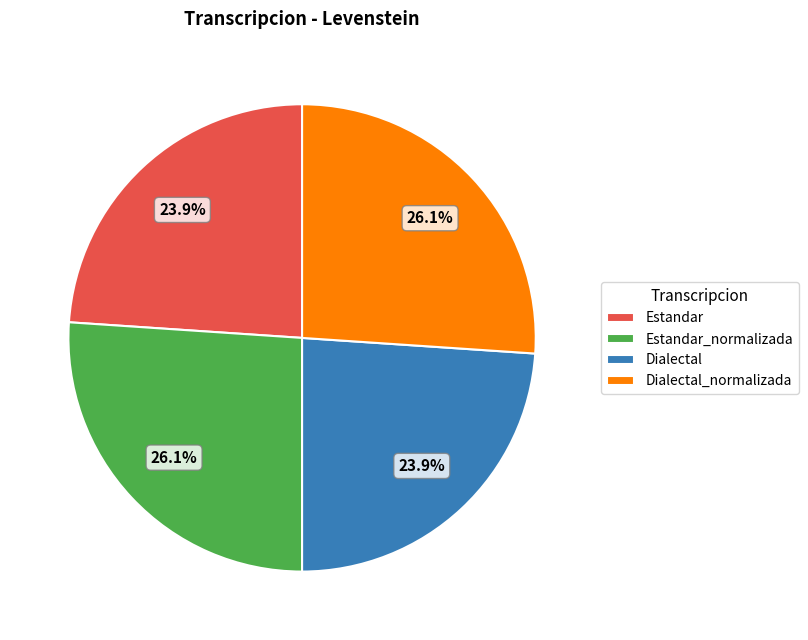

Is it true that Dialectal is 24% of the pie?

True